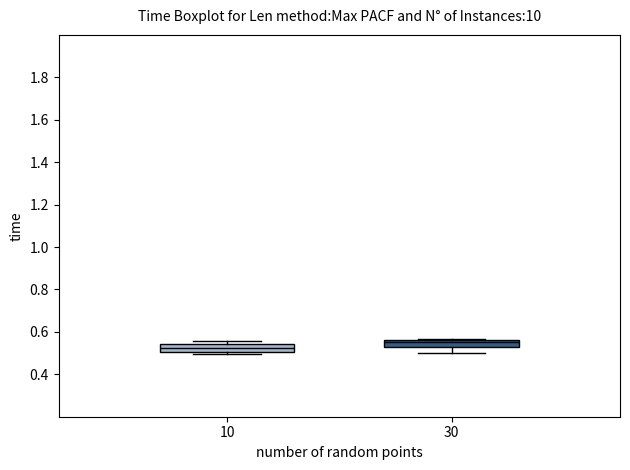

Where is the lower edge of the box at x = 10 on the y-axis? The values are not printed on the chart, so give them approximately, as read against the axis.

0.50